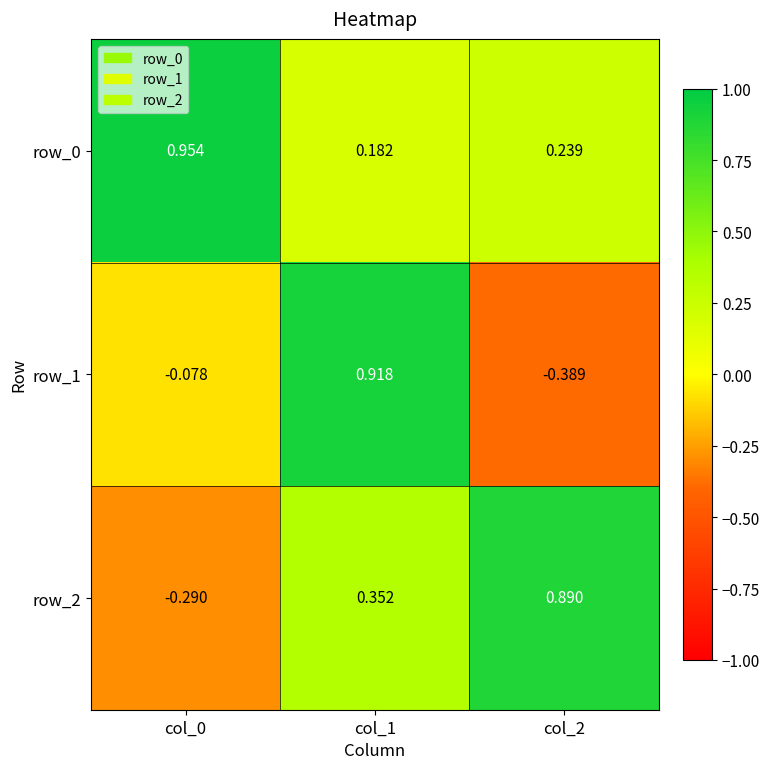

Between col_0 and col_2, which series saw the biggest shift?

row_2